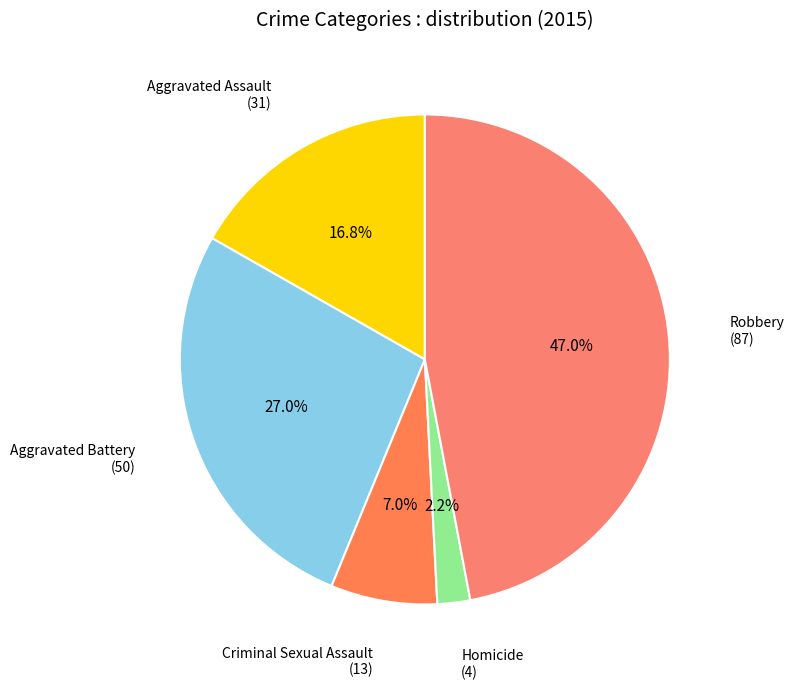

To the nearest percent, what is the combined percentage of Aggravated Battery and Robbery?

74%